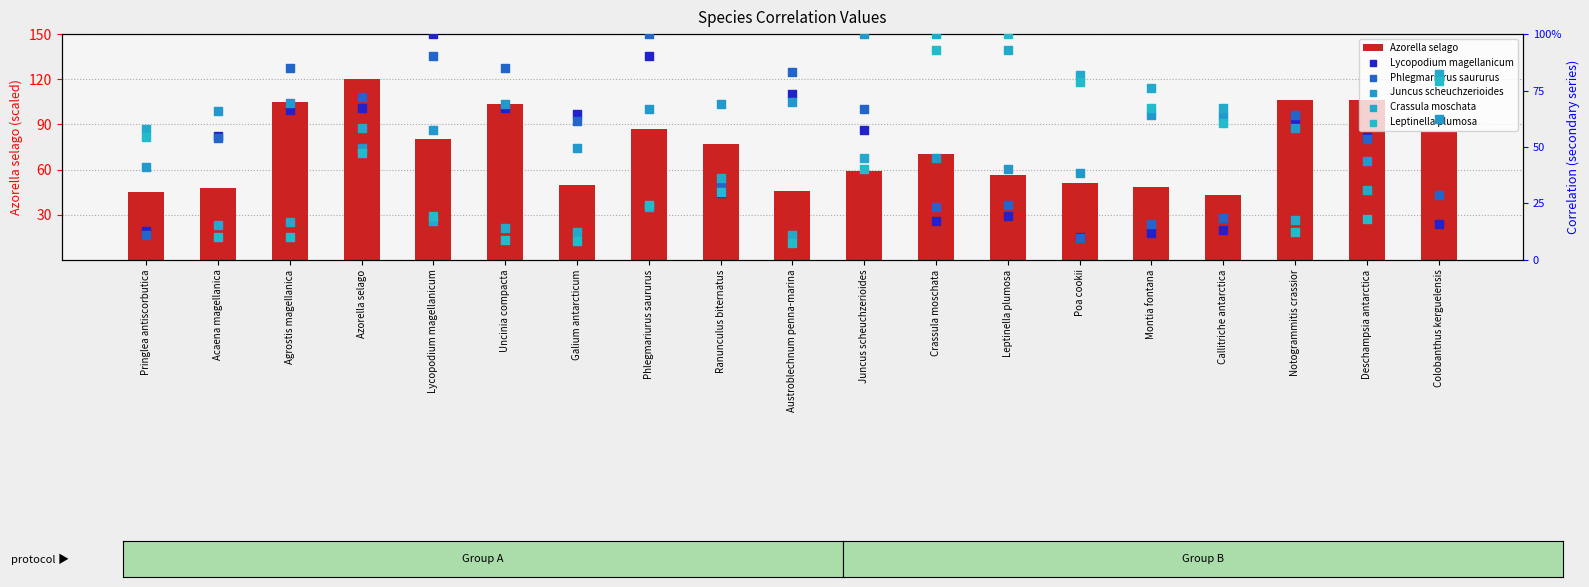

At how many categories does at least one series exceed 45?

18